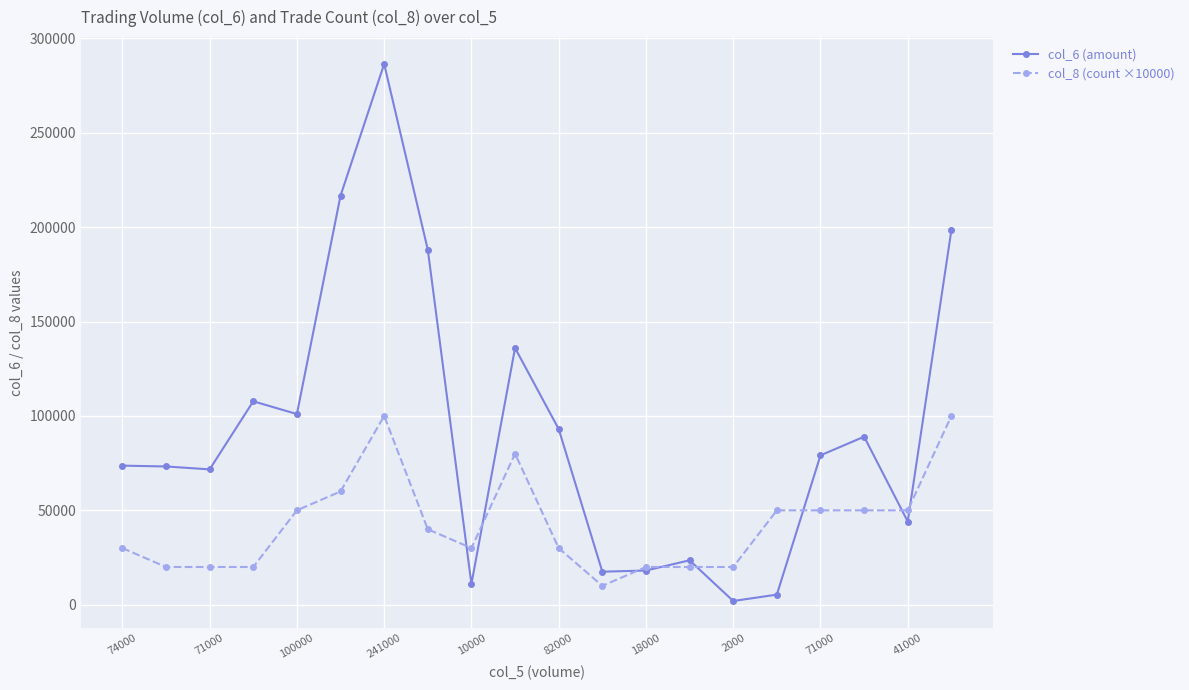

Which series has the largest total across all categories?

col_6 (amount)